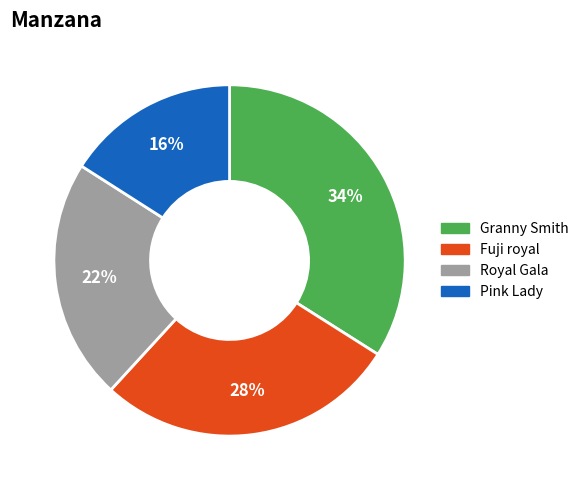

To the nearest percent, what is the difference between the largest and smallest slice percentages?

18%